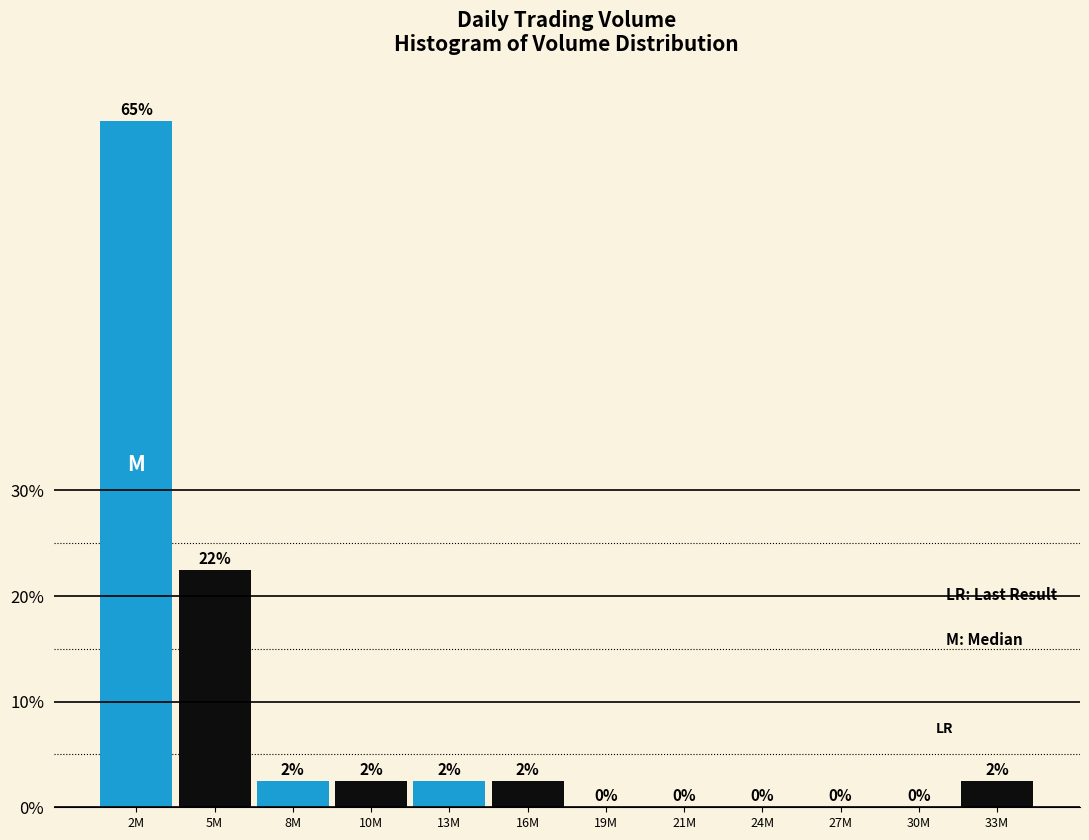

Approximately how many times larger is the value at 16M compared to 33M?

1.0